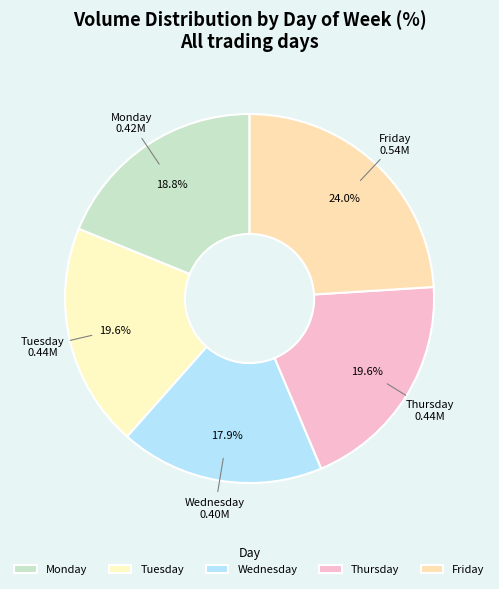

What is the largest slice in the pie chart?

Friday